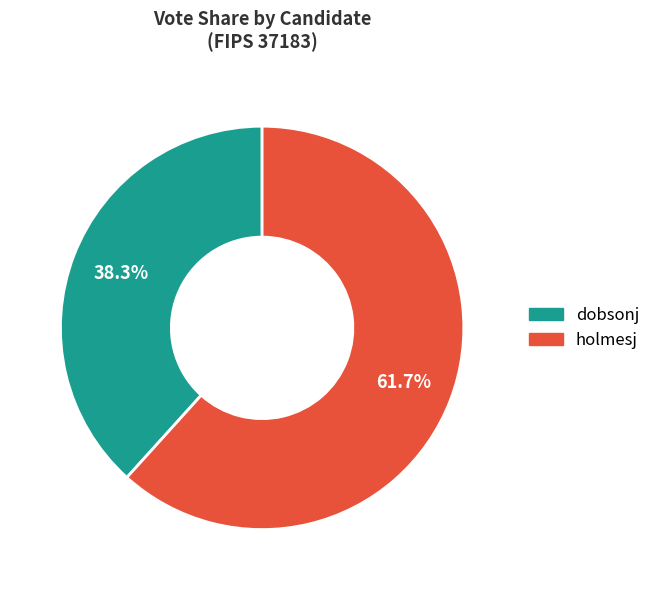

Rank the categories by value from highest to lowest.

holmesj, dobsonj